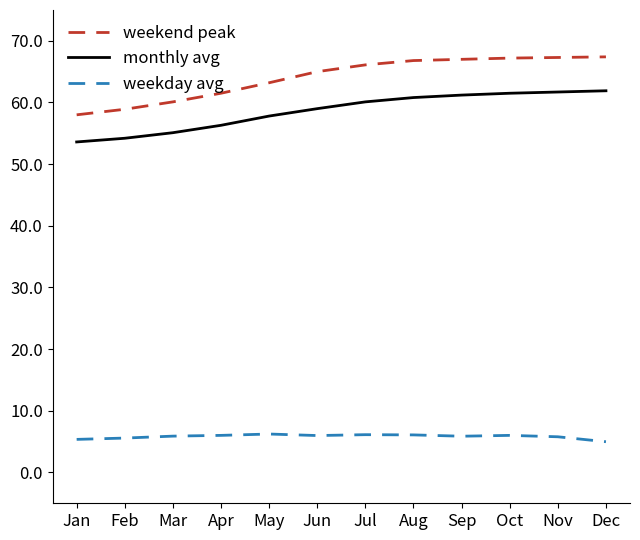

The monthly avg series shows 61.5 at Oct. True or false?

True